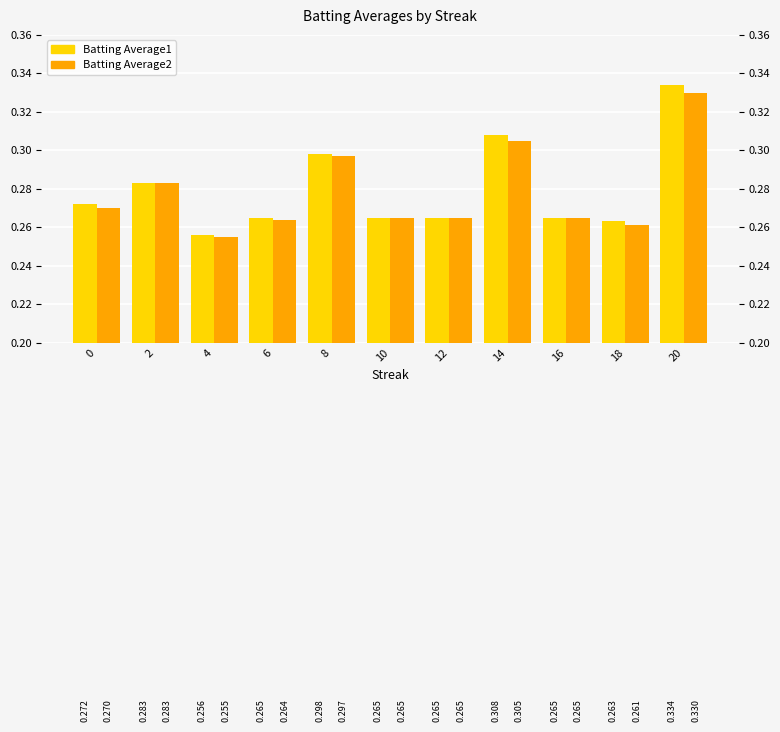

Is the value of Batting Average1 at 10 greater than the value of Batting Average2 at 6?

Yes